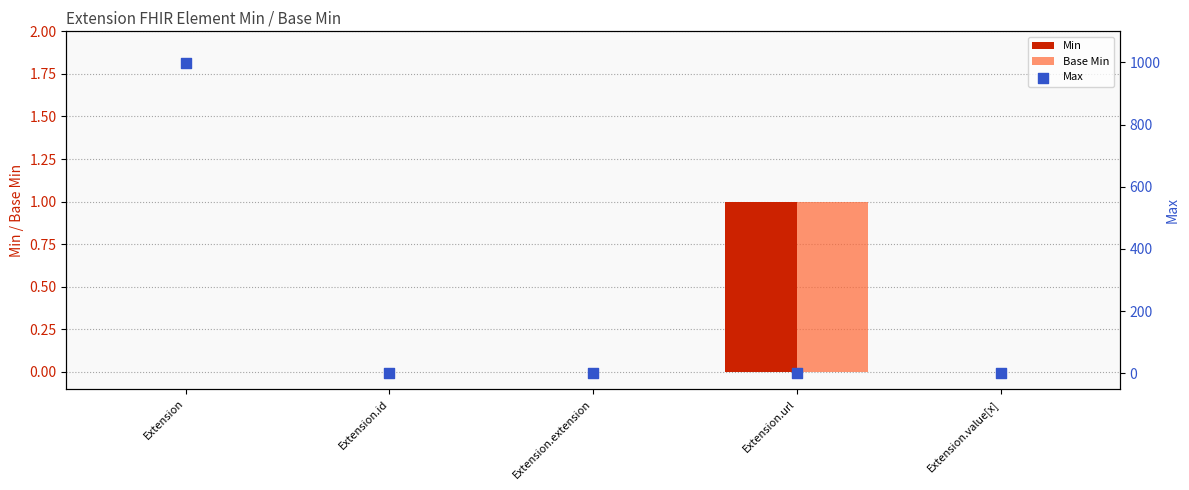

Which series contains the highest Y value?

Max